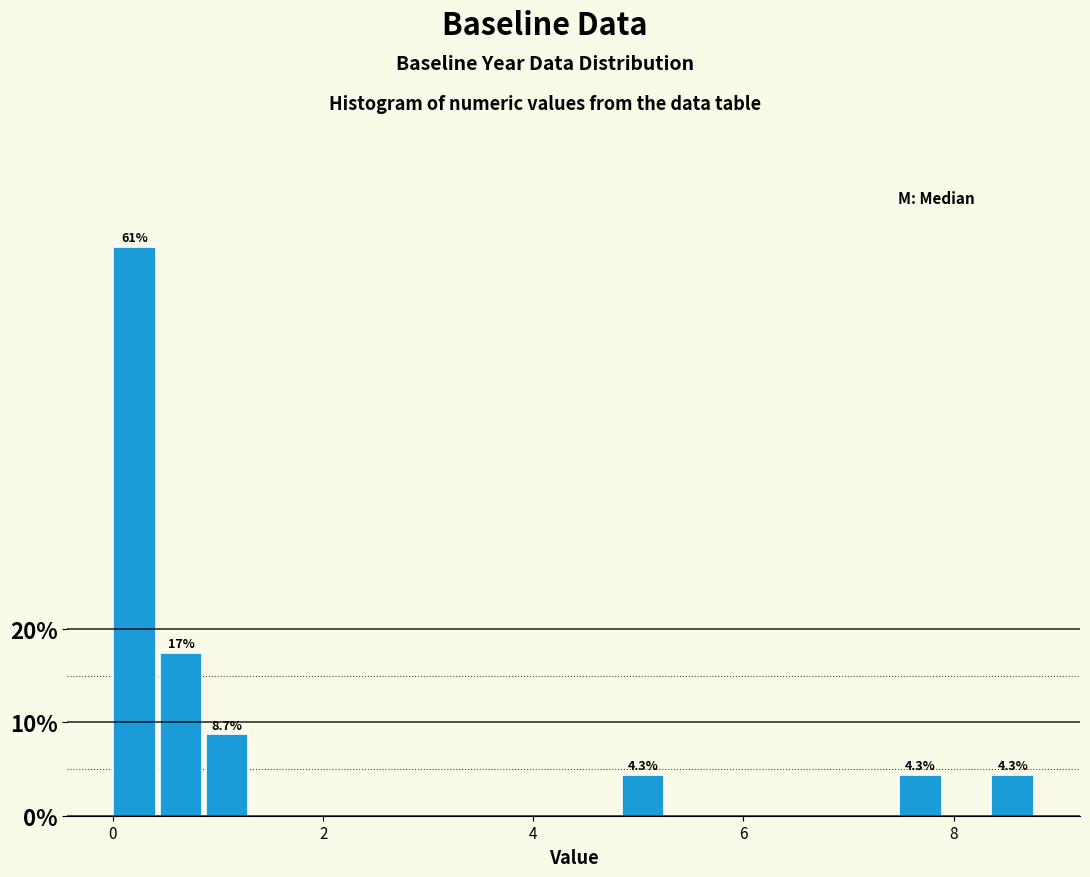

Read against the x-axis, roughly where is the centre of the tallest bar?

0.2